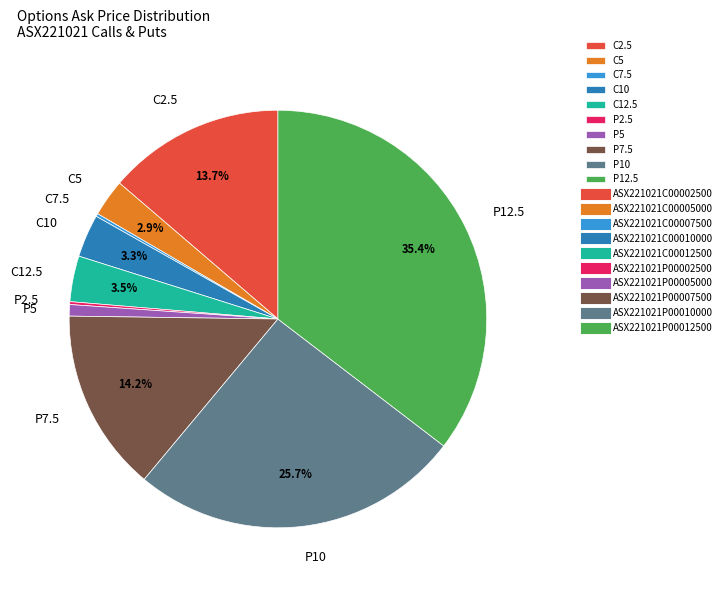

What is the ratio of the value at P10 to the value at C2.5?

1.9